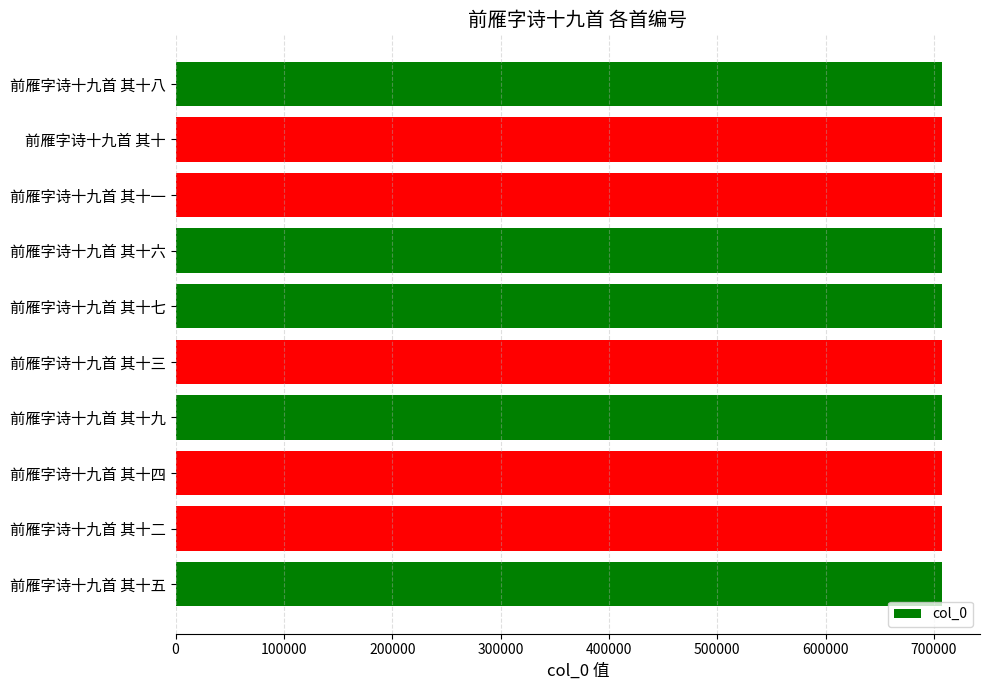

Is it true that the value at 前雁字诗十九首 其十七 is 707114?

True